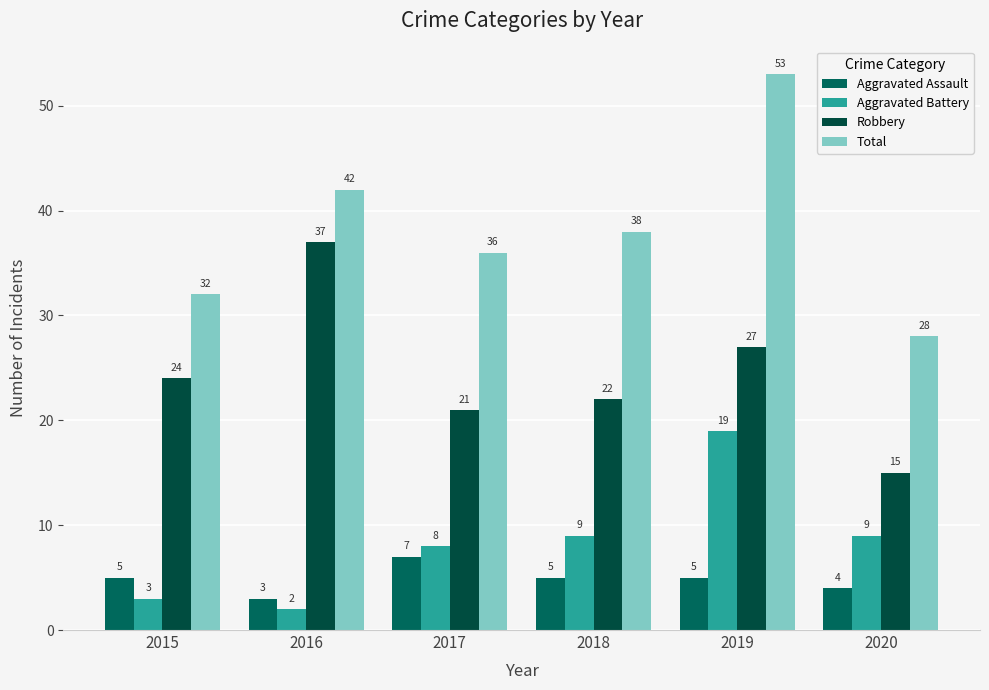

What are all the series names shown in the legend?

Aggravated Assault, Aggravated Battery, Robbery, Total